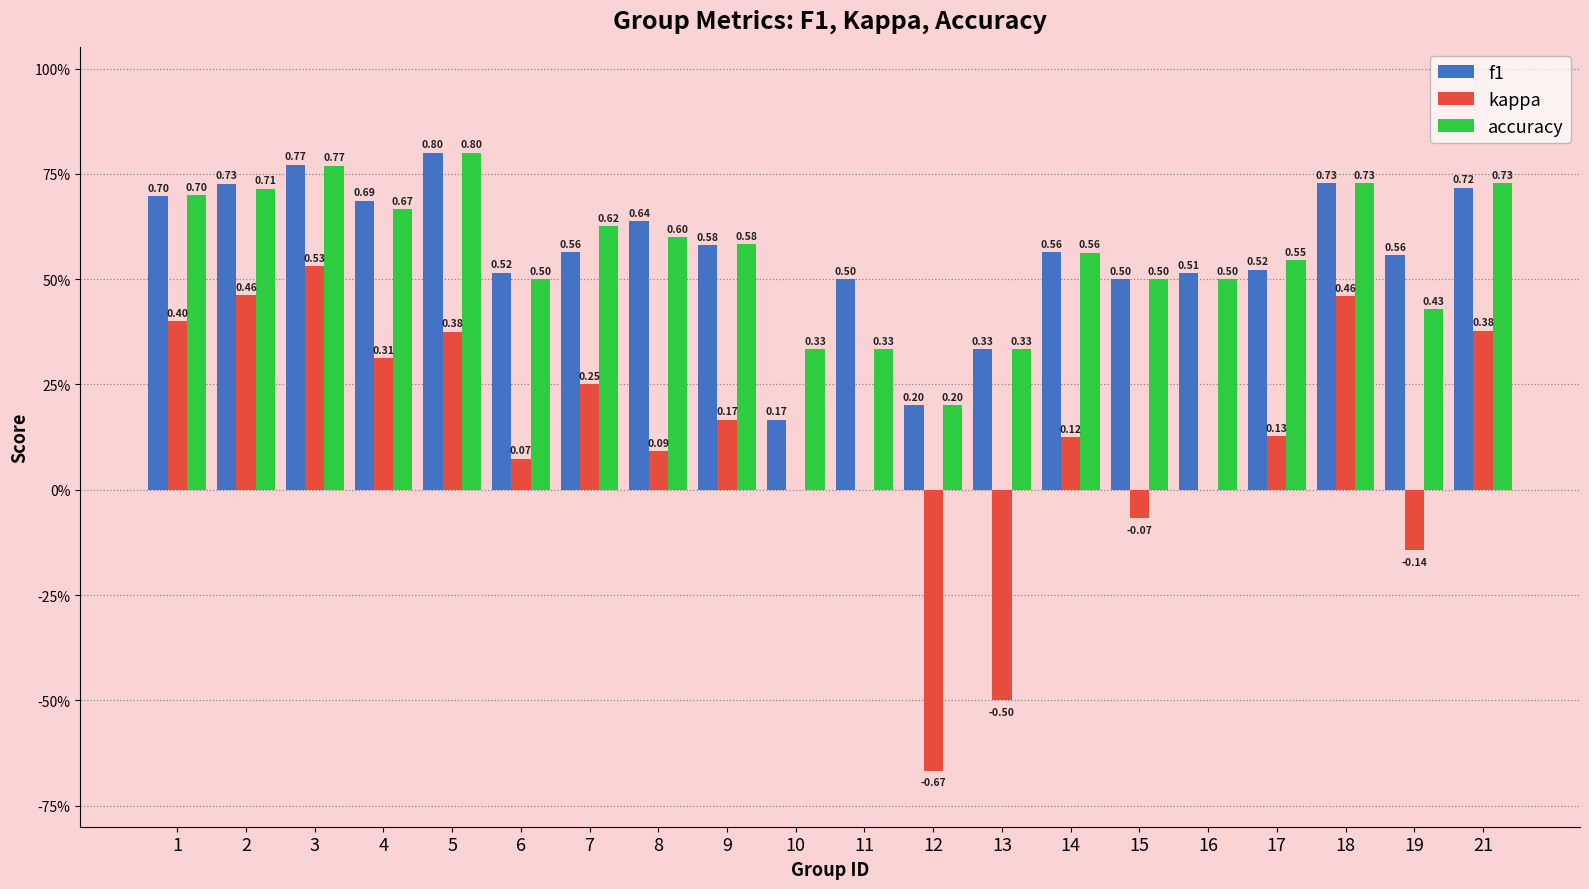

The value of kappa at 3 is 0.5. True or false?

True